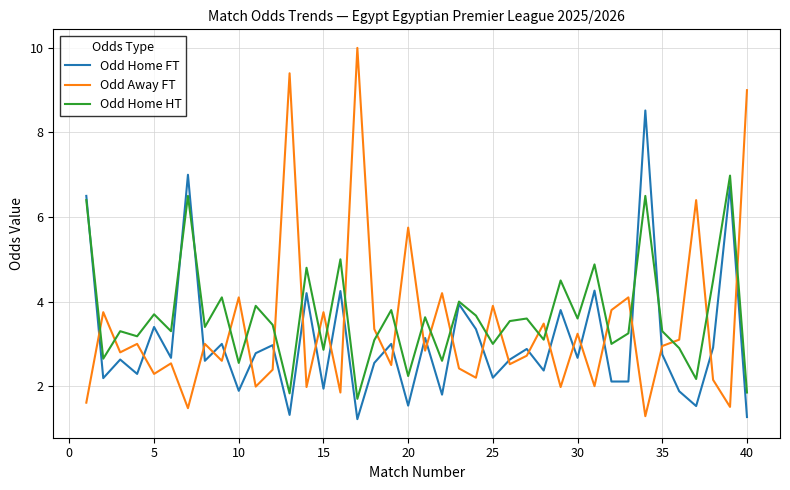

True or false: Odd Home HT and Odd Away FT cross at least once.

True